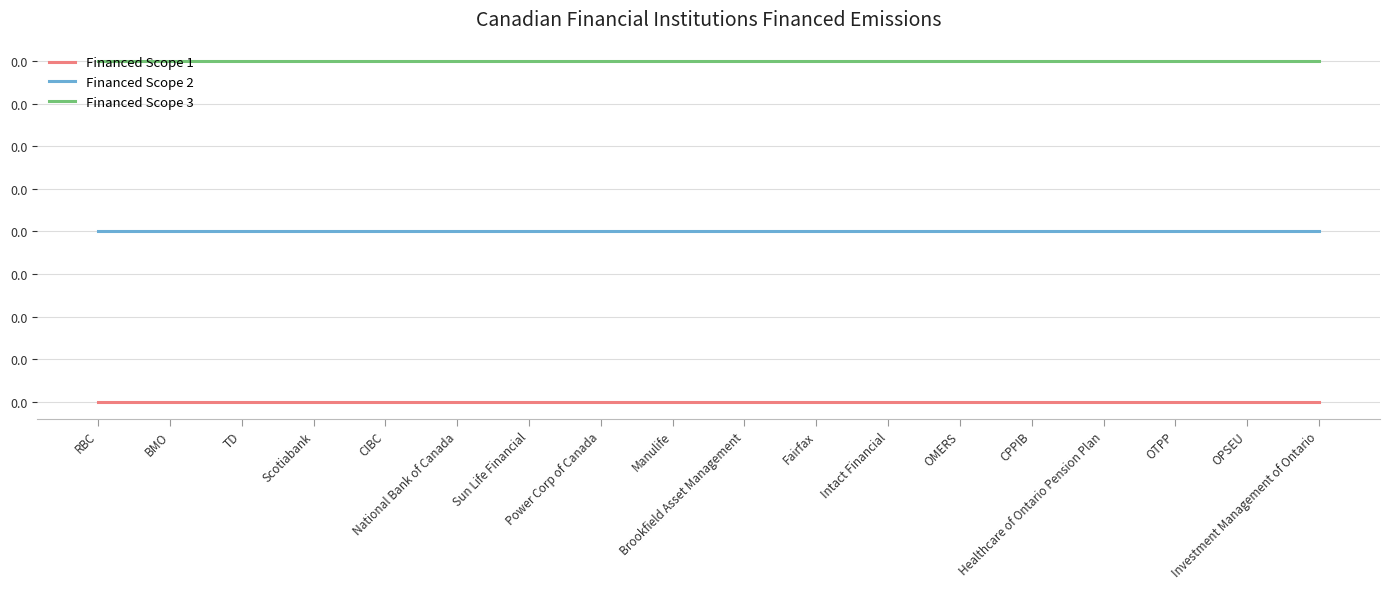

Is it true that Financed Scope 2 equals 0.0 at OTPP?

False